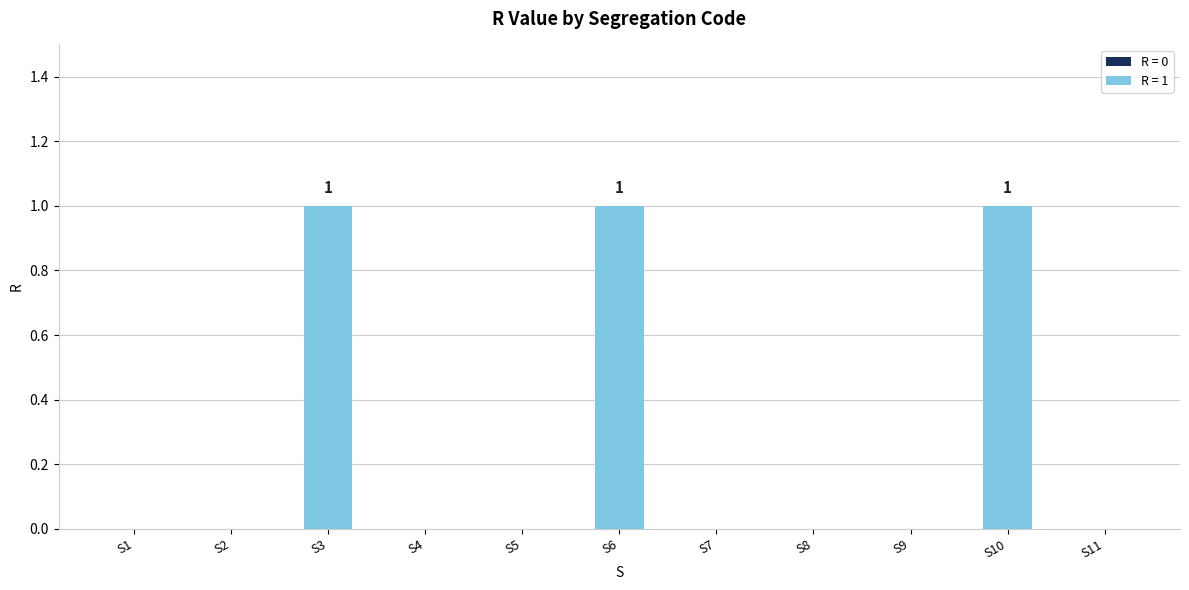

What is the sum of all values?

3